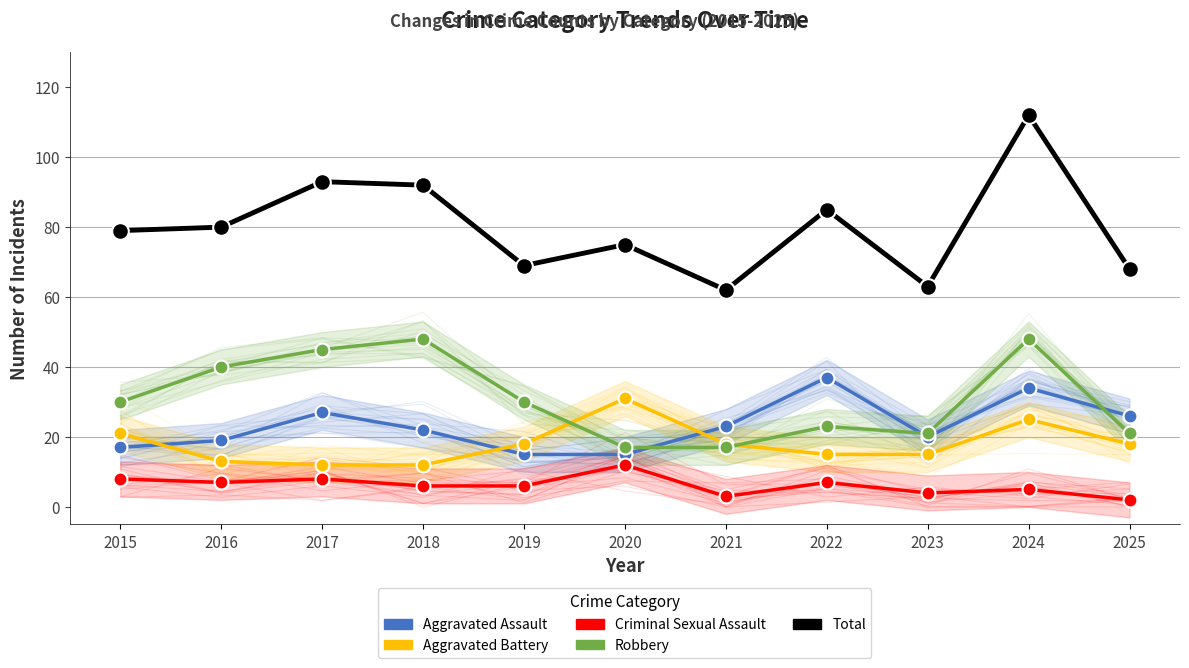

Between 2015 and 2023, which series saw the biggest shift?

Total